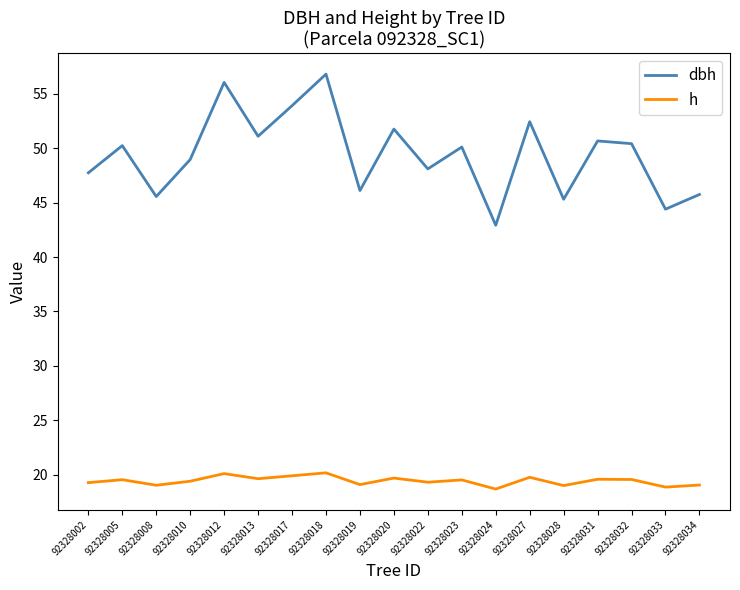

Which series has the widest spread of values?

dbh